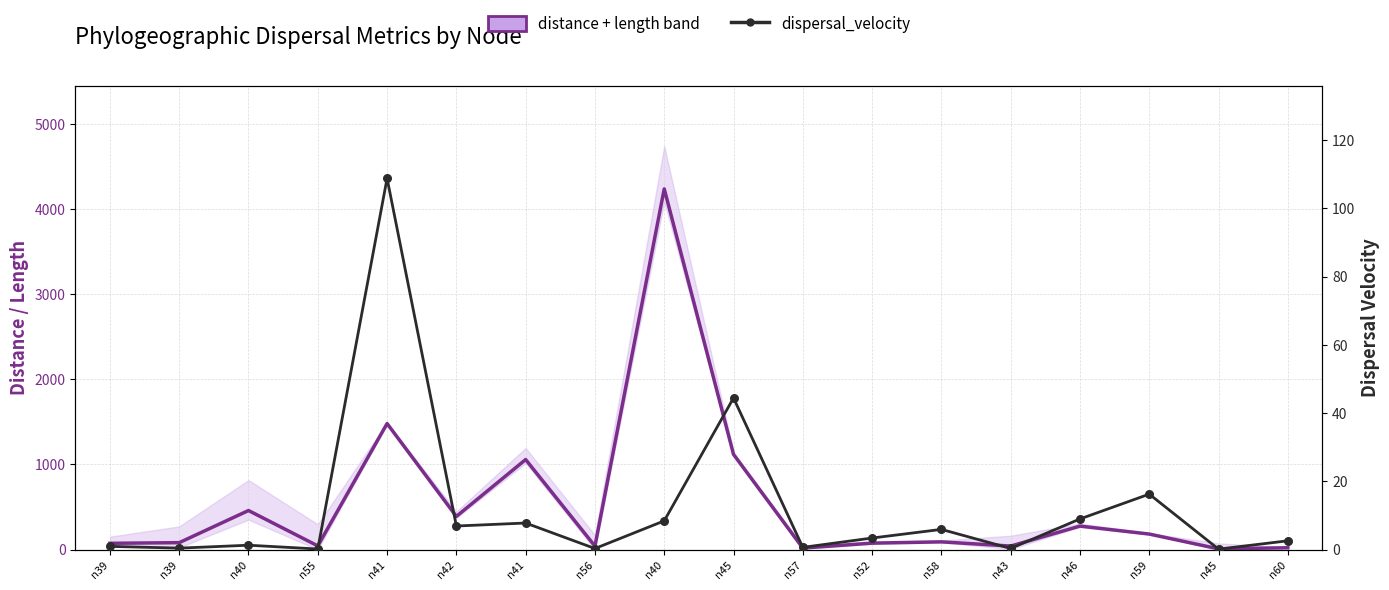

What is the total value across all series at n57?

18.6